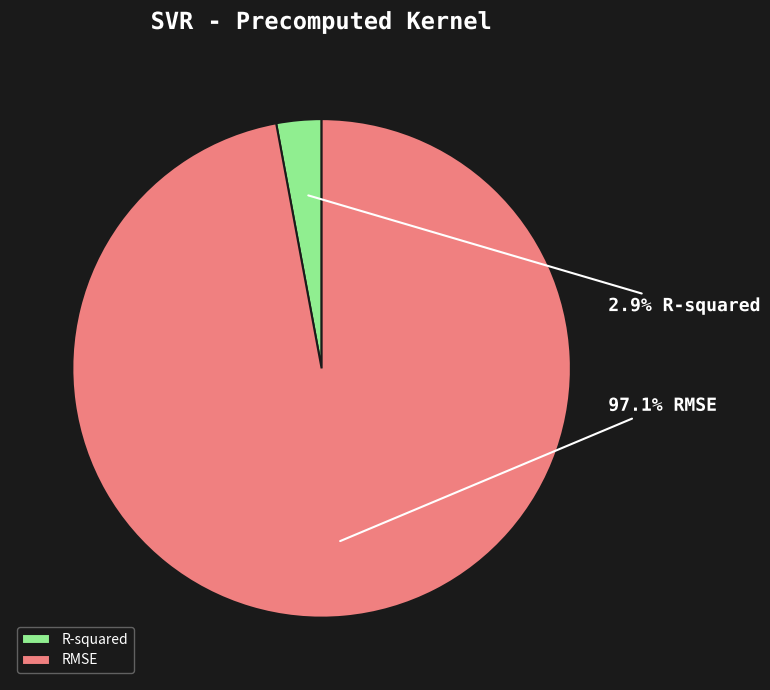

Combined, do RMSE and R-squared account for over 50%?

Yes